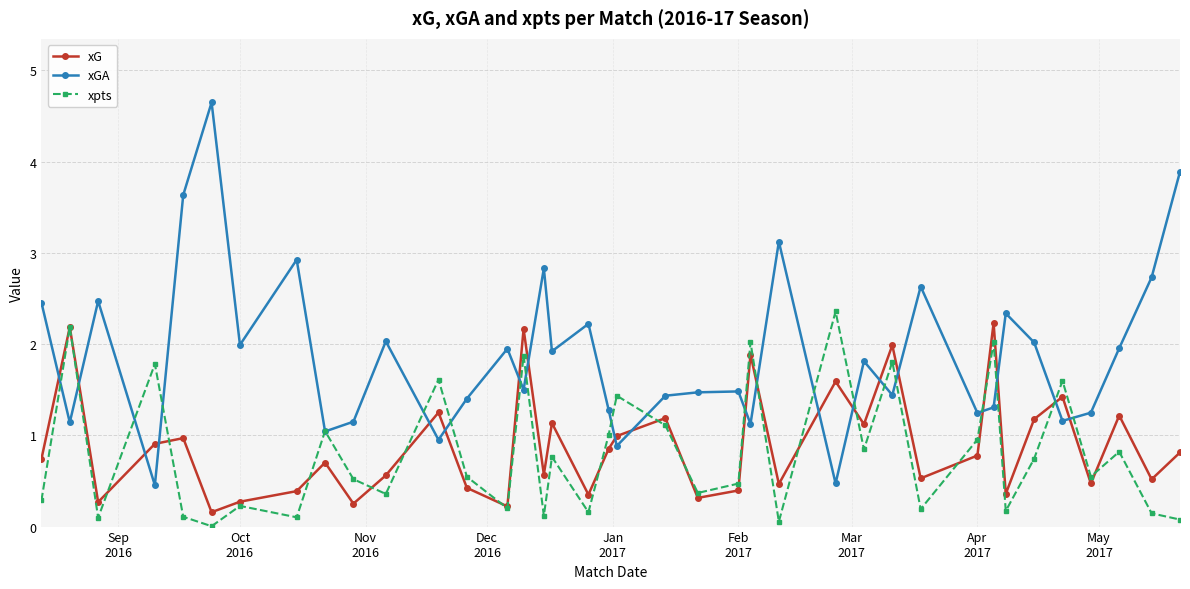

True or false: xG has more than 1 interior local peaks.

True